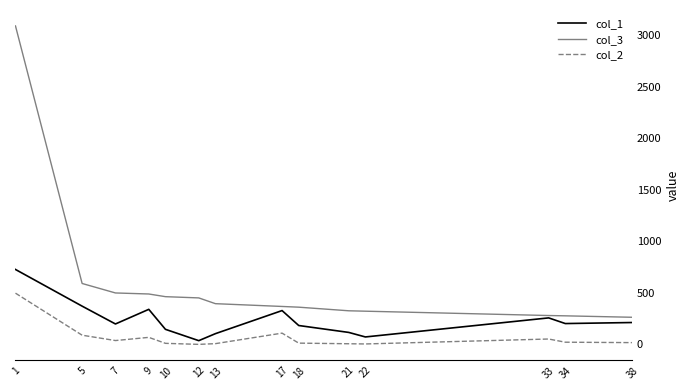

Count the number of categories in the chart.

14